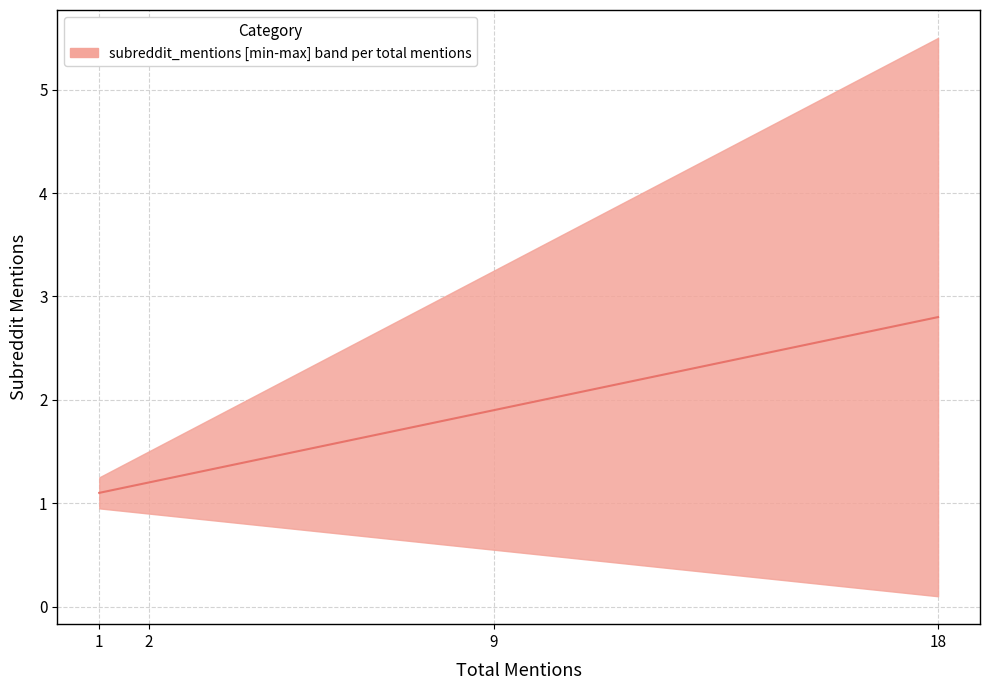

At which label is the value closest to 1?

1